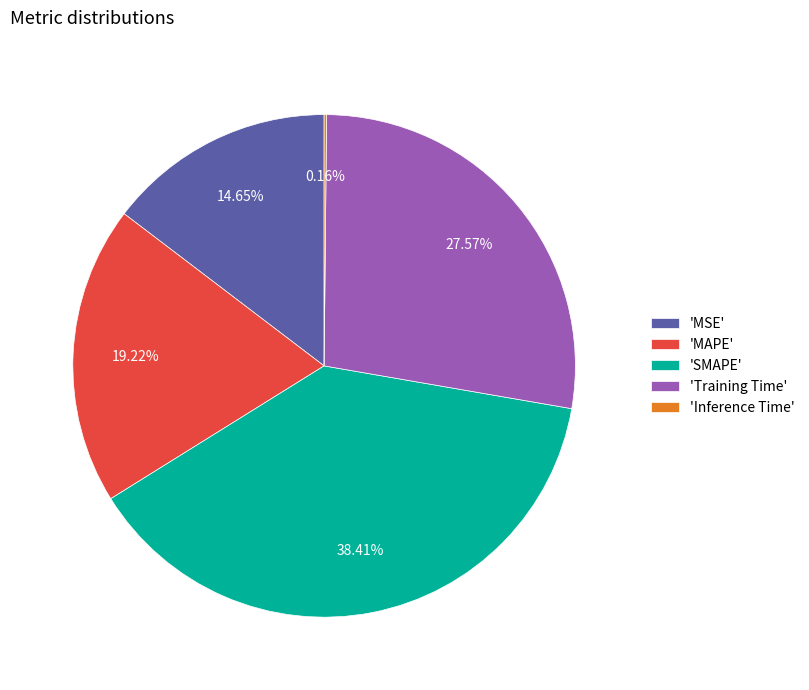

Combined, do 'Training Time' and 'SMAPE' account for over 50%?

Yes